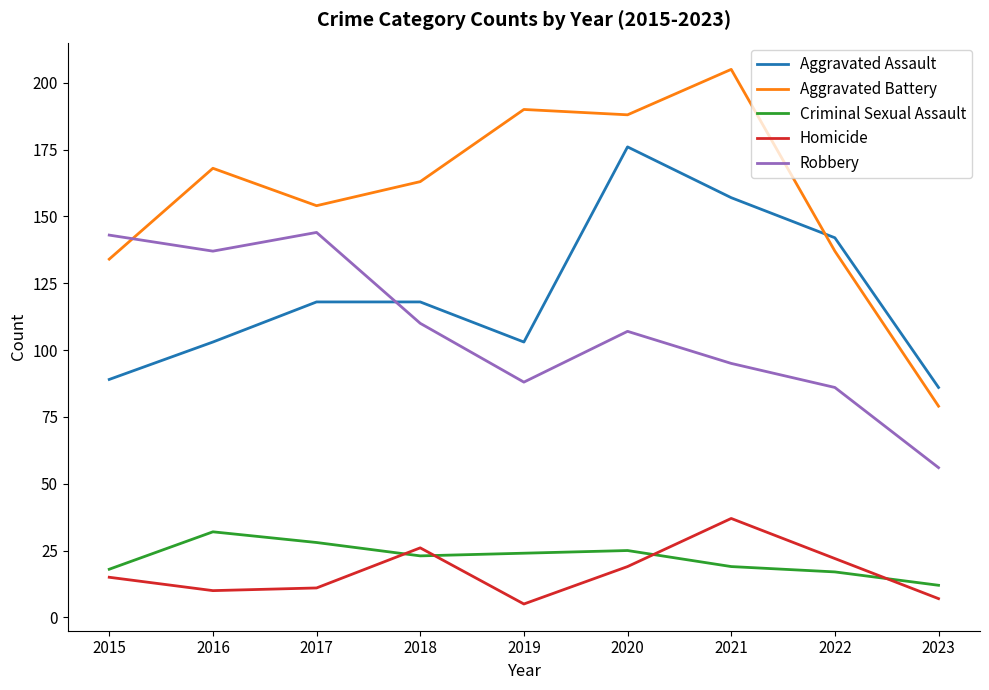

True or false: Homicide has more than 2 interior local peaks.

False